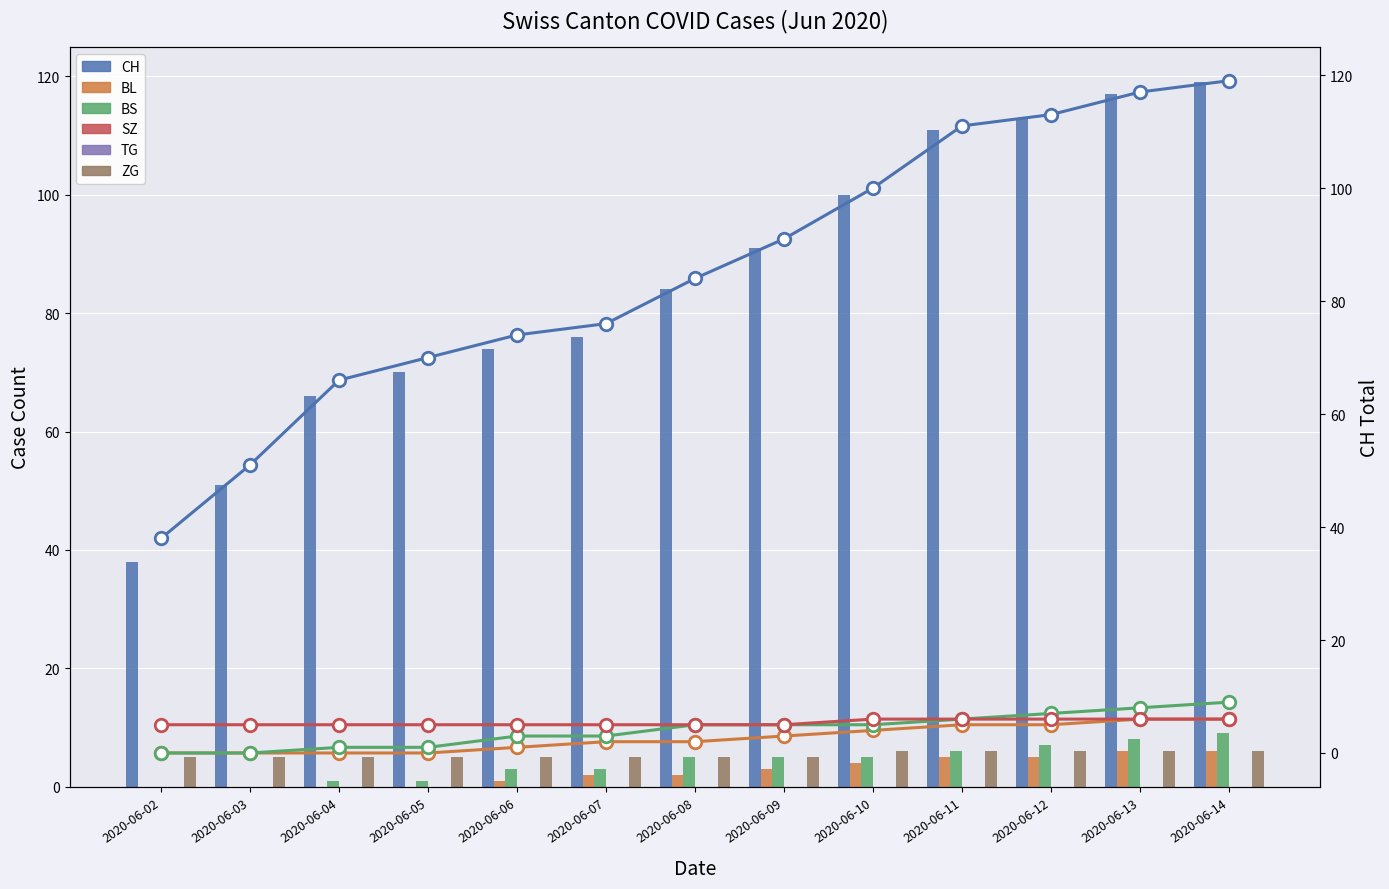

What is the approximate value of CH at 2020-06-05, to the nearest 10?

70